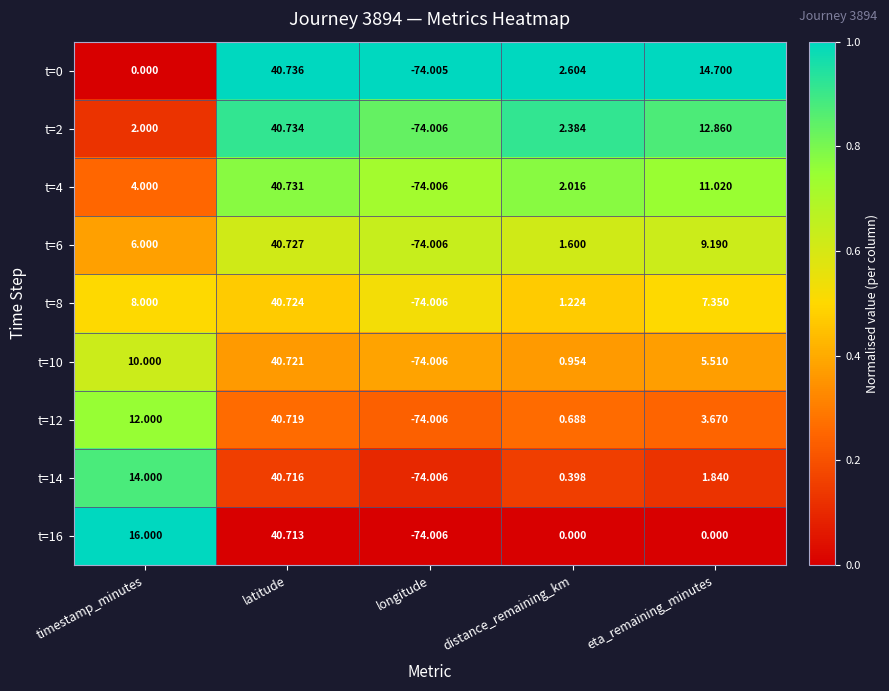

At which category is the sum across all series the highest?

latitude